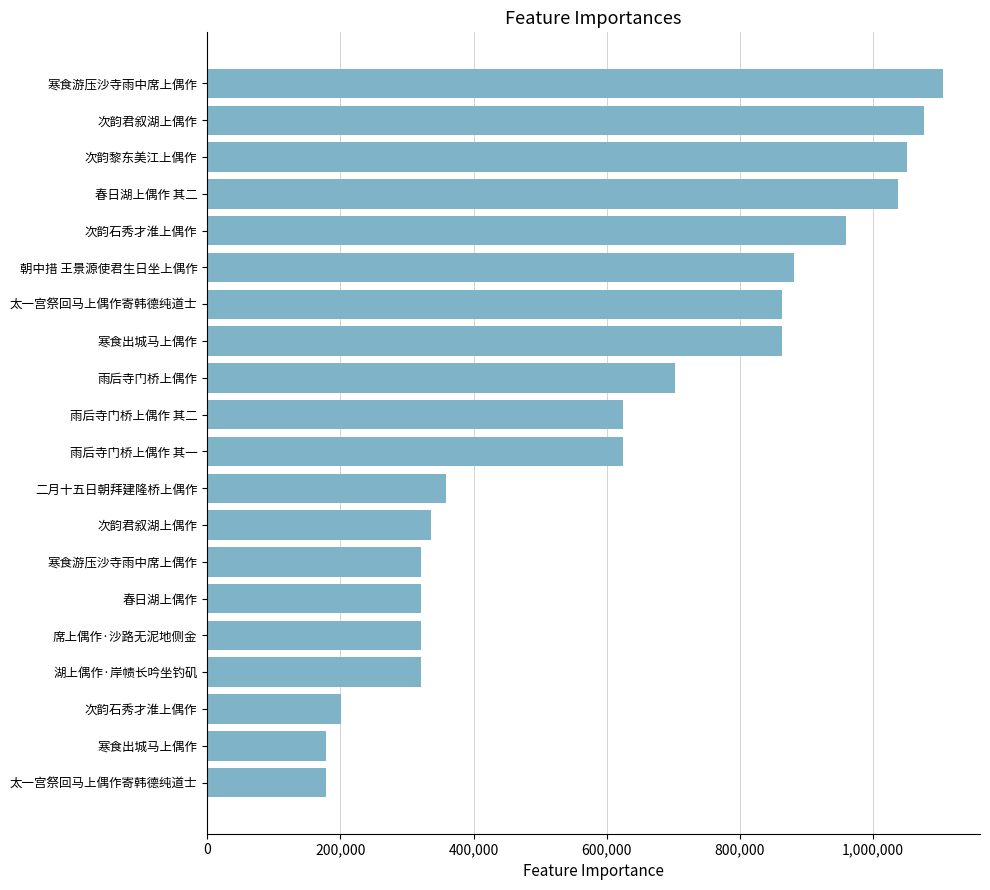

How many bars are there in total?

20